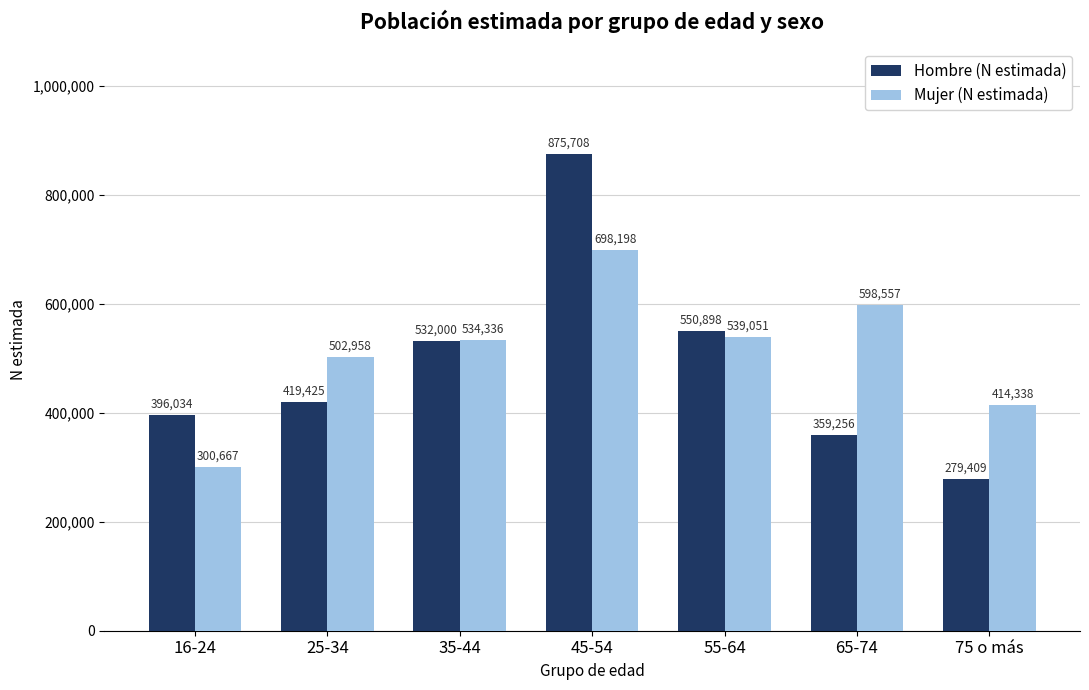

How many data points in Hombre (N estimada) are less than 419425?

3